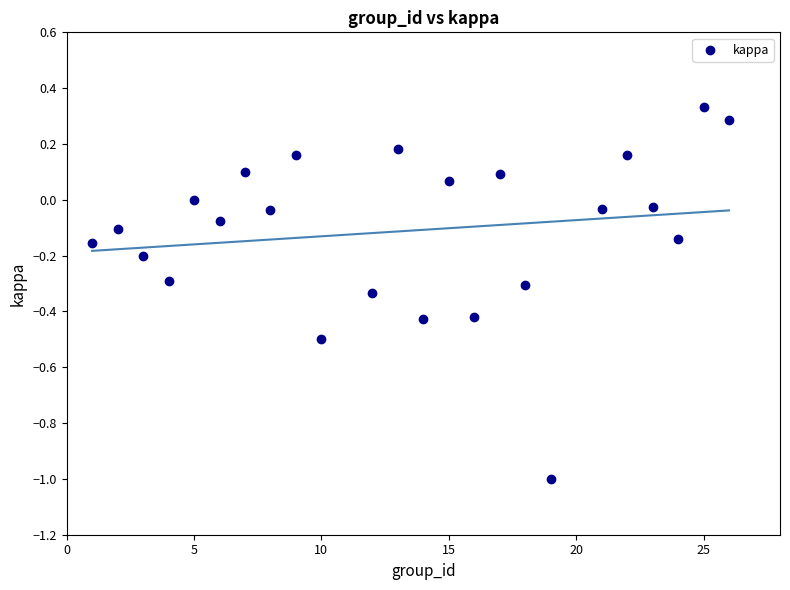

What is the range of X values (max minus min)?

25.0